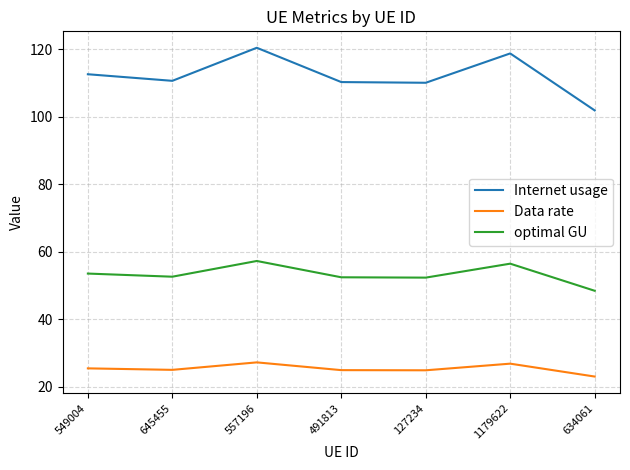

True or false: optimal GU and Data rate intersect in this chart.

False